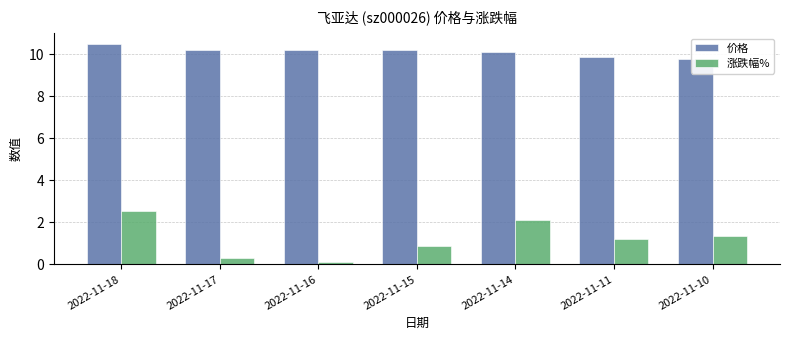

Is the value of 价格 at 2022-11-11 greater than the value of 涨跌幅% at 2022-11-10?

Yes